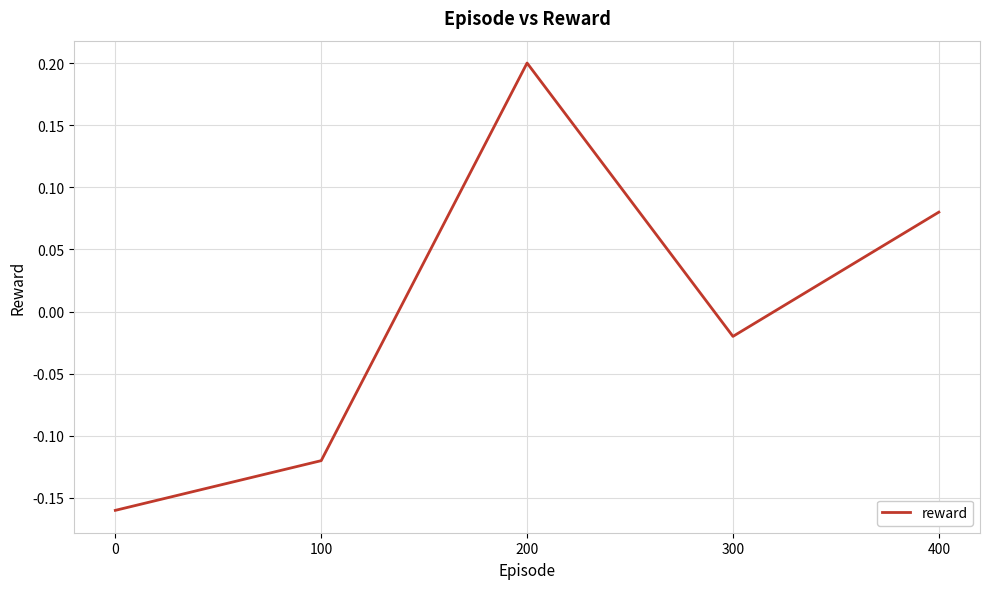

What is the maximum value shown in the chart?

0.2